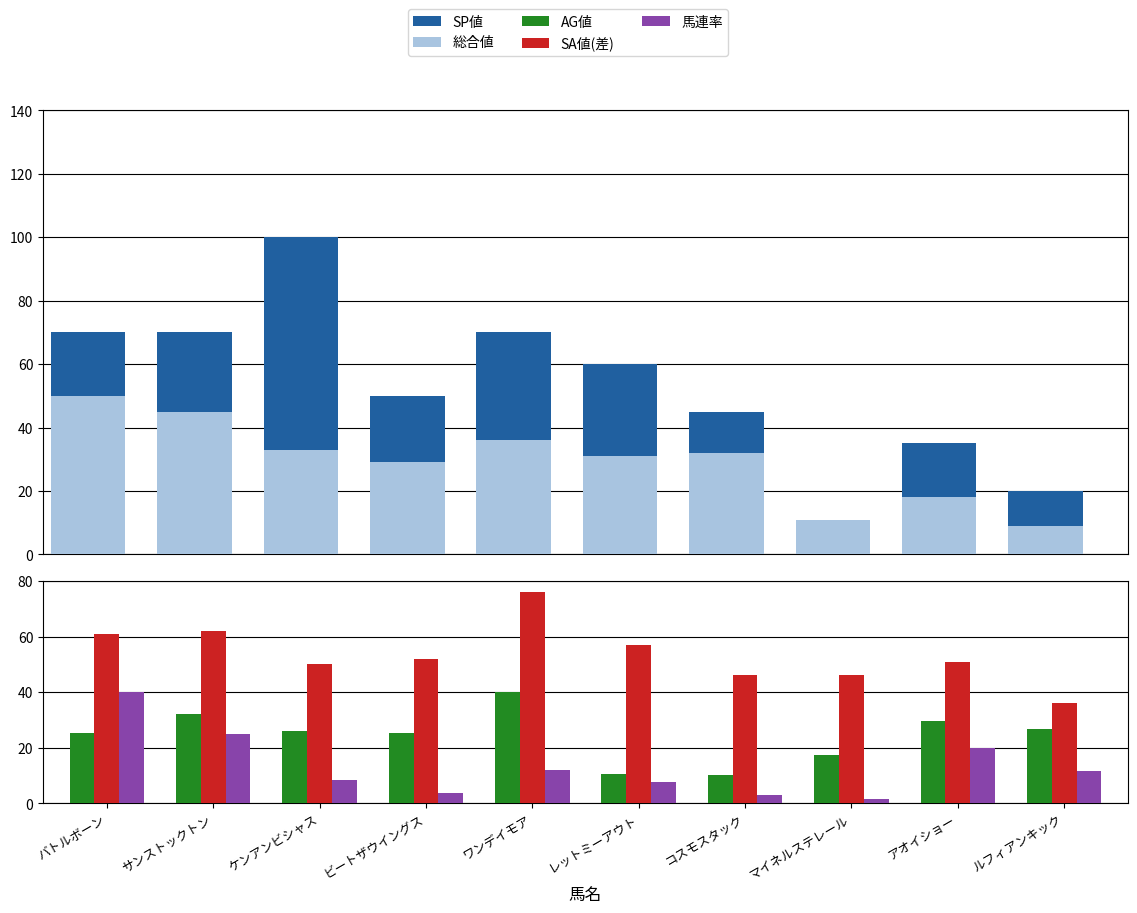

Which category has the lowest value across all series?

マイネルステレール